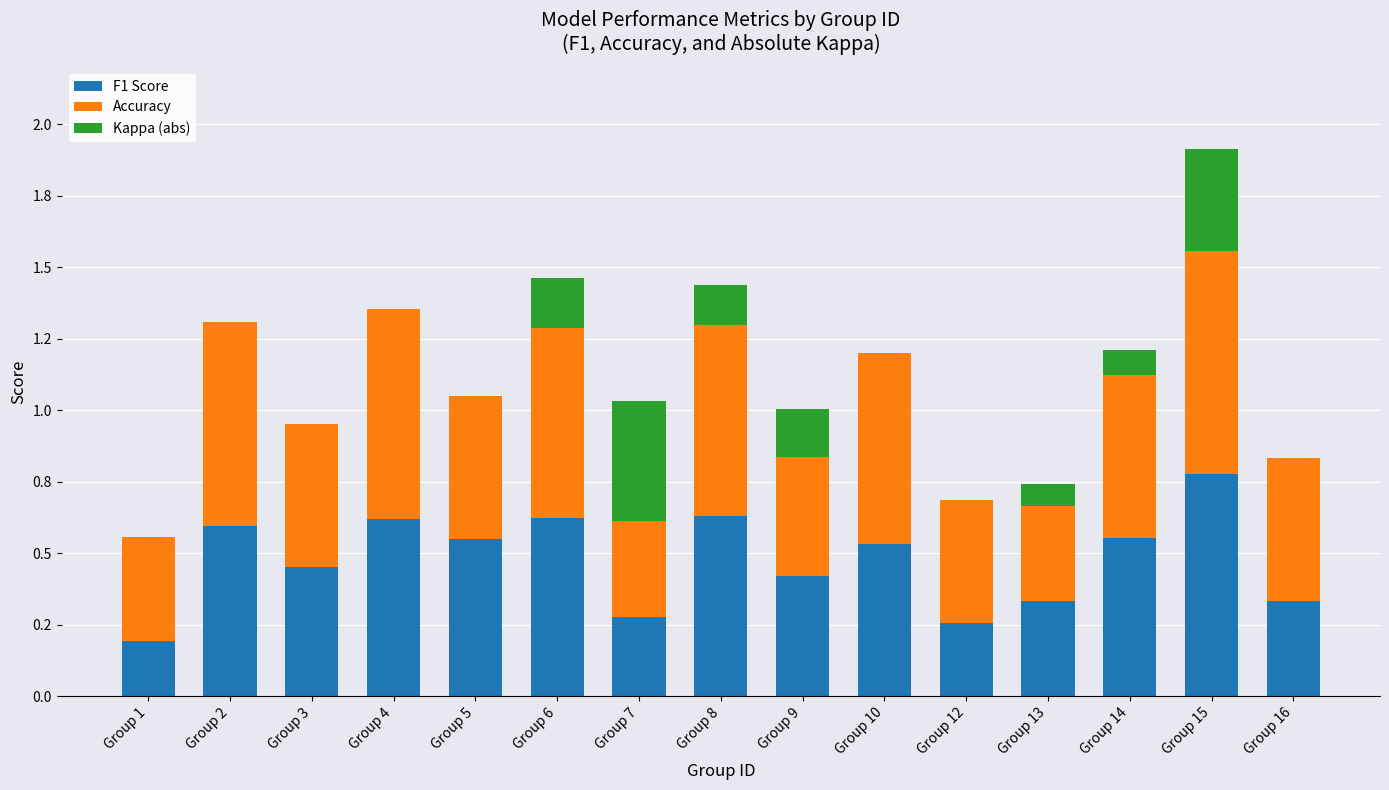

What is the approximate value of F1 Score at Group 10?

0.5